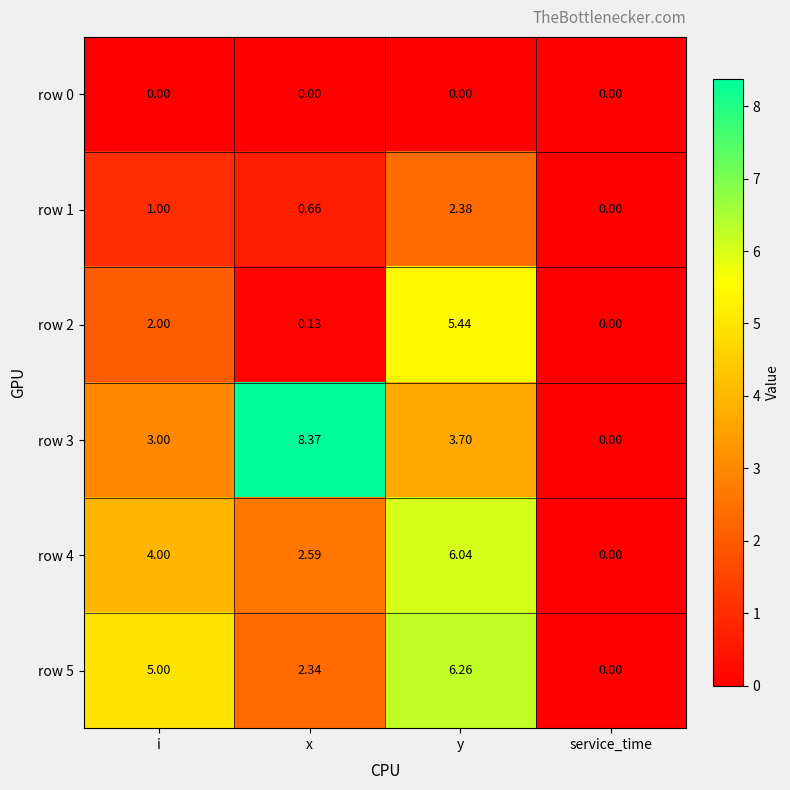

Which series has the widest spread of values?

row 3